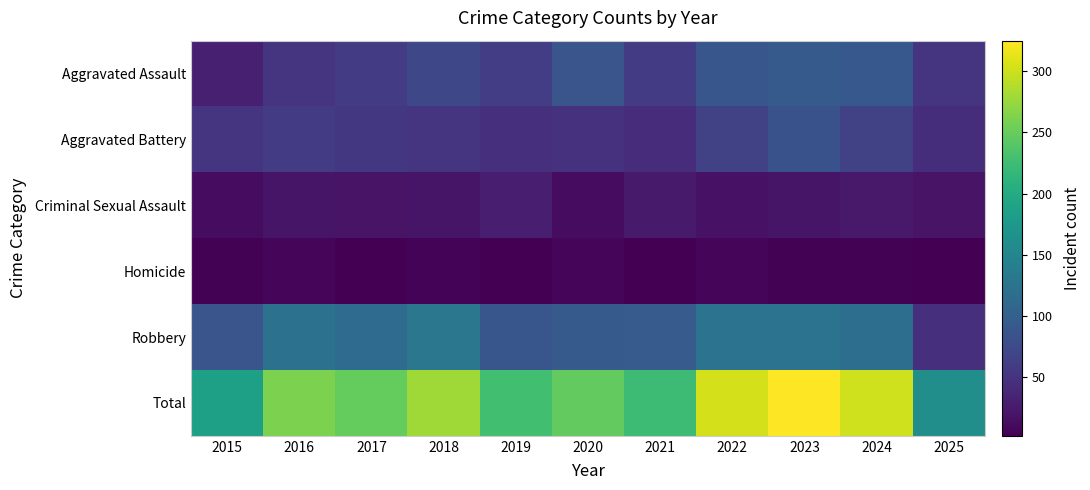

Reading left to right, transcribe all the data shown in this chart.

Aggravated Assault: 2015=31	2016=50	2017=59	2018=72	2019=61	2020=87	2021=58	2022=89	2023=93	2024=91	2025=51
Aggravated Battery: 2015=50	2016=60	2017=54	2018=52	2019=45	2020=48	2021=43	2022=66	2023=83	2024=64	2025=44
Criminal Sexual Assault: 2015=13	2016=20	2017=19	2018=20	2019=29	2020=13	2021=25	2022=18	2023=20	2024=24	2025=19
Homicide: 2015=4	2016=8	2017=2	2018=5	2019=3	2020=6	2021=2	2022=6	2023=4	2024=4	2025=2
Robbery: 2015=87	2016=123	2017=115	2018=130	2019=89	2020=94	2021=95	2022=125	2023=125	2024=119	2025=45
Total: 2015=185	2016=261	2017=249	2018=279	2019=227	2020=248	2021=223	2022=304	2023=325	2024=302	2025=161